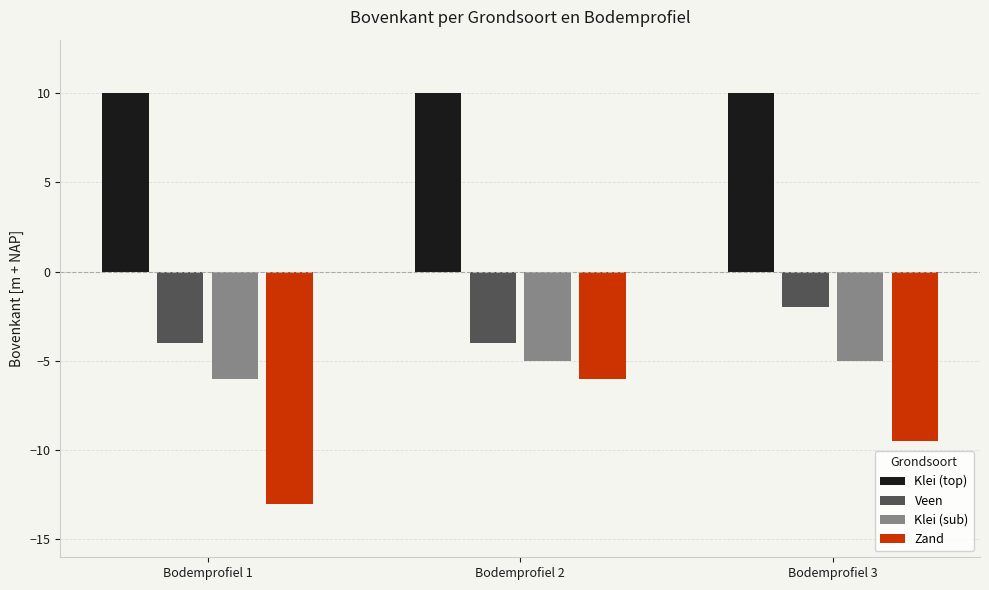

True or false: Zand has a value of -9.5 at Bodemprofiel 3.

True